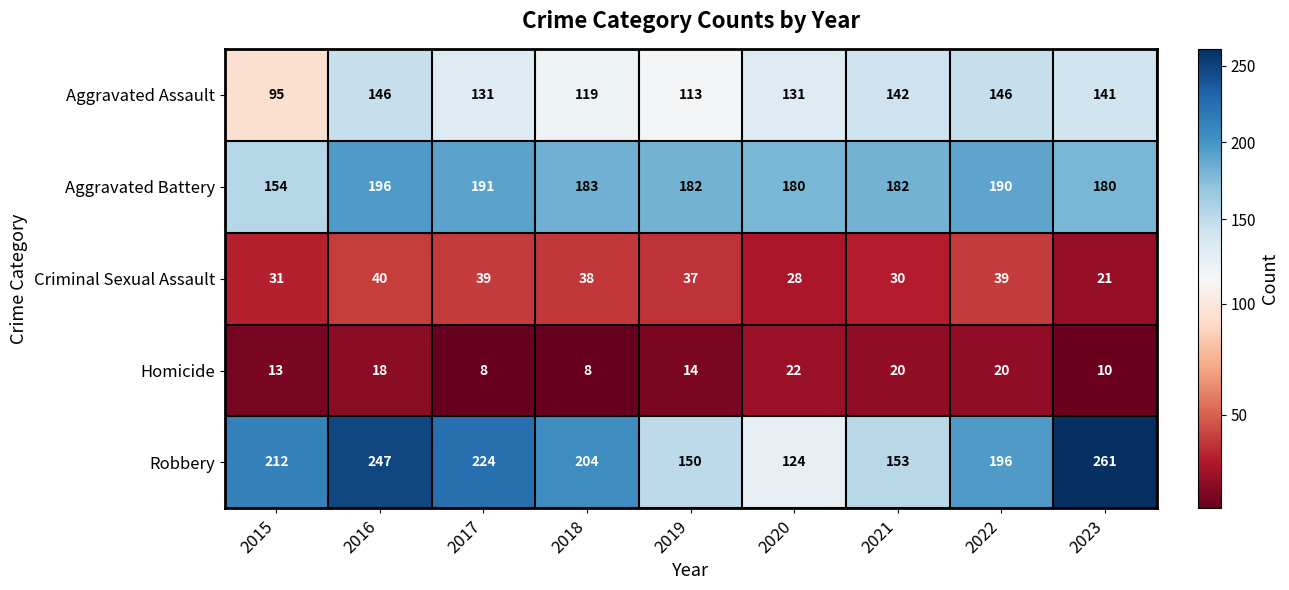

Which series has the largest total across all categories?

Robbery